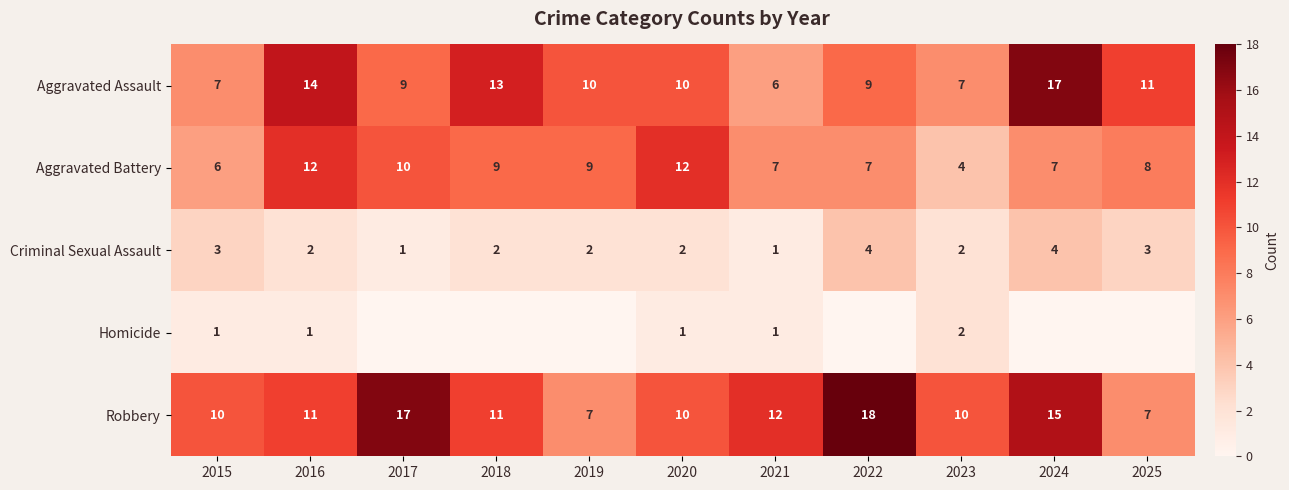

What is the sum of the Aggravated Battery values at 2020 and 2016?

24